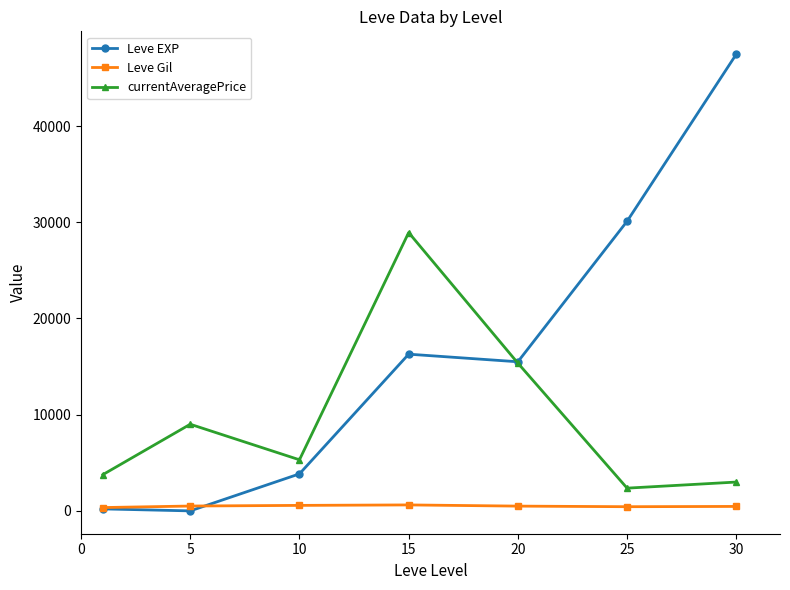

What is the maximum value shown in the chart?

47467.5